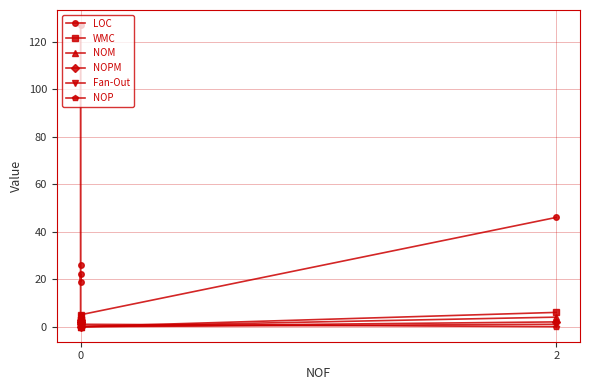

What is the difference between the maximum and minimum values in the NOPM series?

3